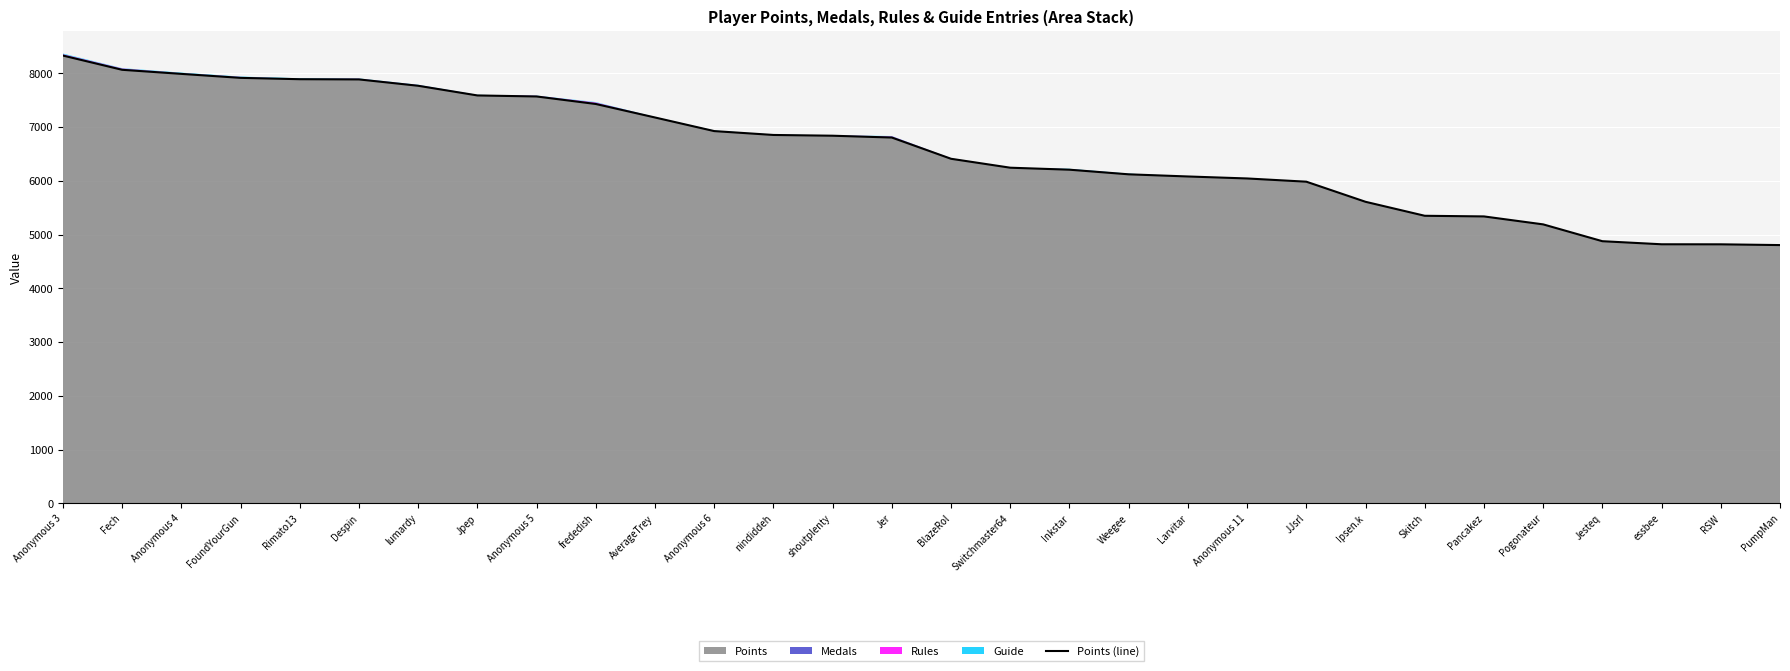

What is the average value?

6563